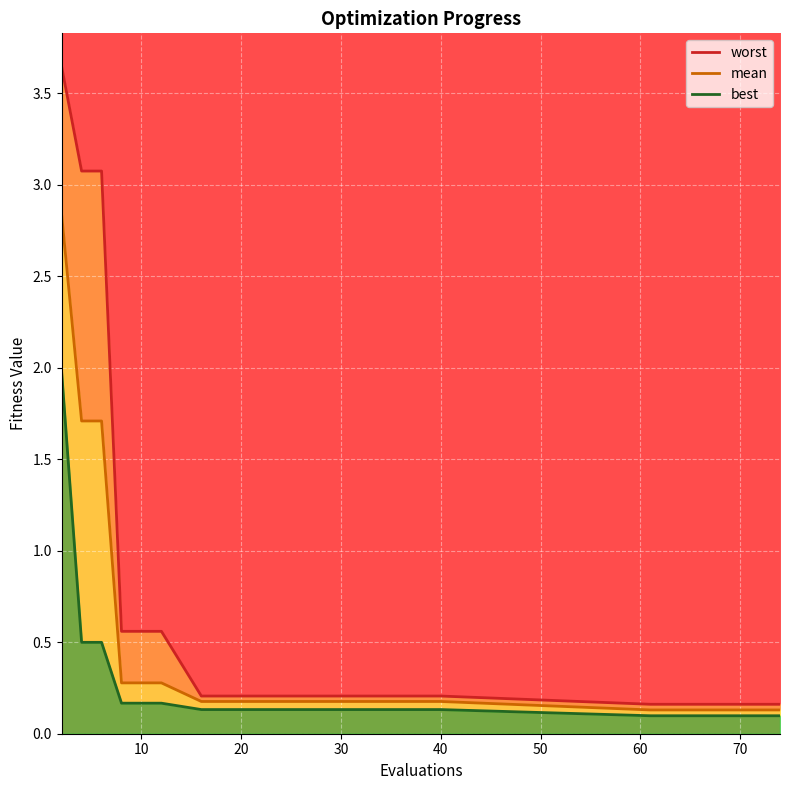

Is the value of best at 13 greater than the value of worst at 9?

No